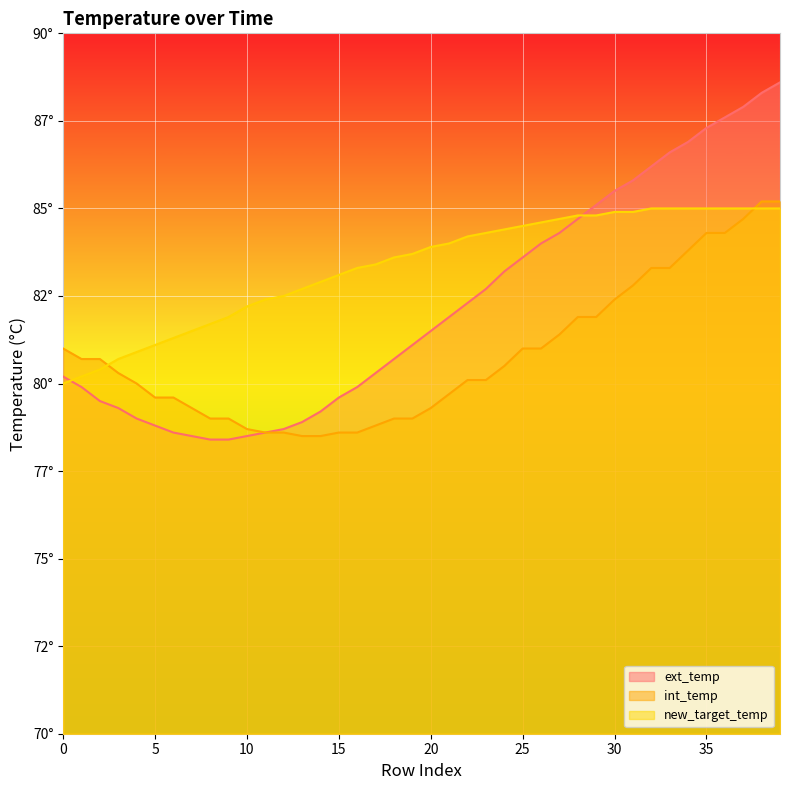

Which series changed the most between 20 and 37?

ext_temp